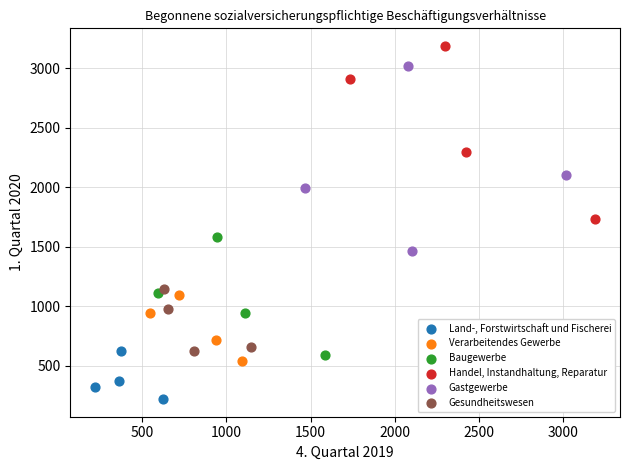

Which series reaches the maximum Y coordinate?

Handel, Instandhaltung, Reparatur